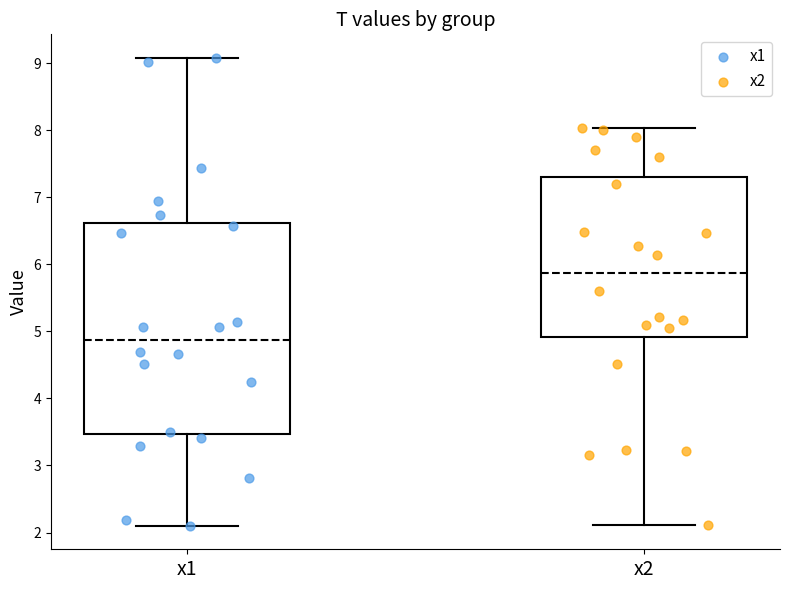

Where does the median line of the box for x1 sit on the y-axis? The values are not printed on the chart, so give them approximately, as read against the axis.

4.9